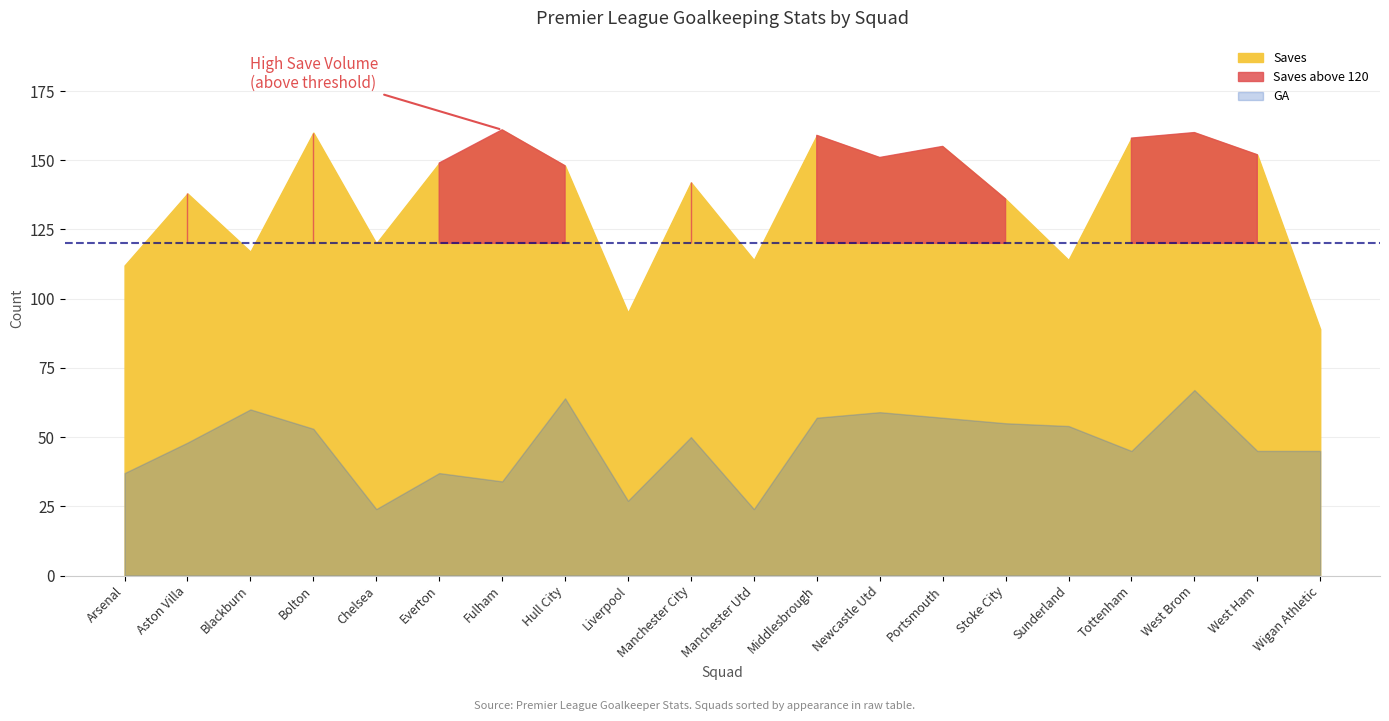

Rank the series at Liverpool from highest to lowest value.

Saves, GA